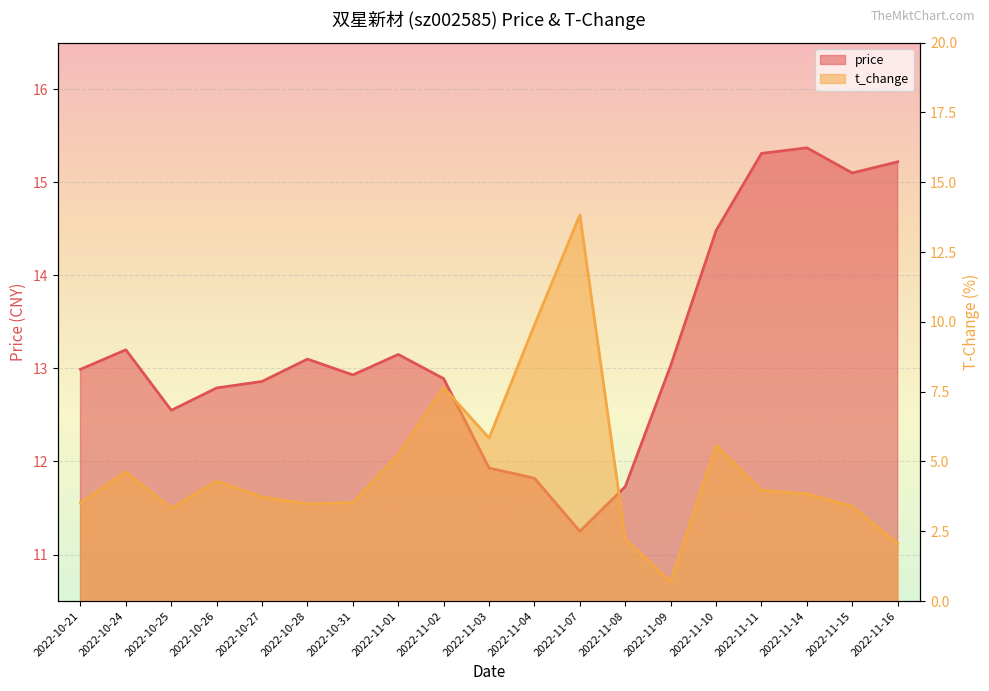

What is the maximum value shown in the chart?

15.4